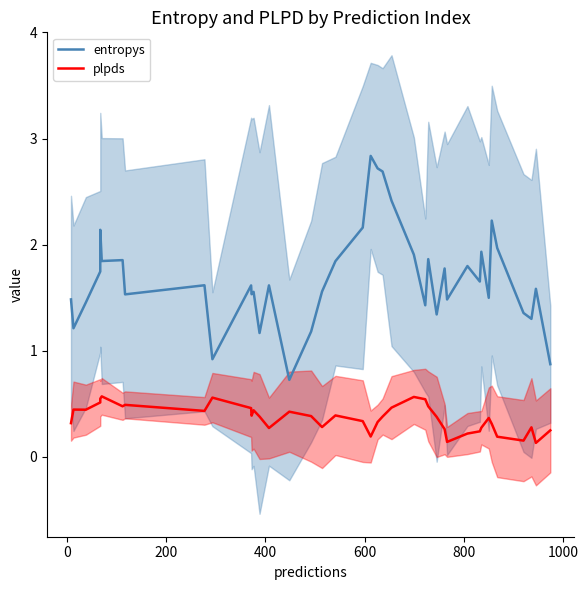

Which series has the largest total across all categories?

entropys